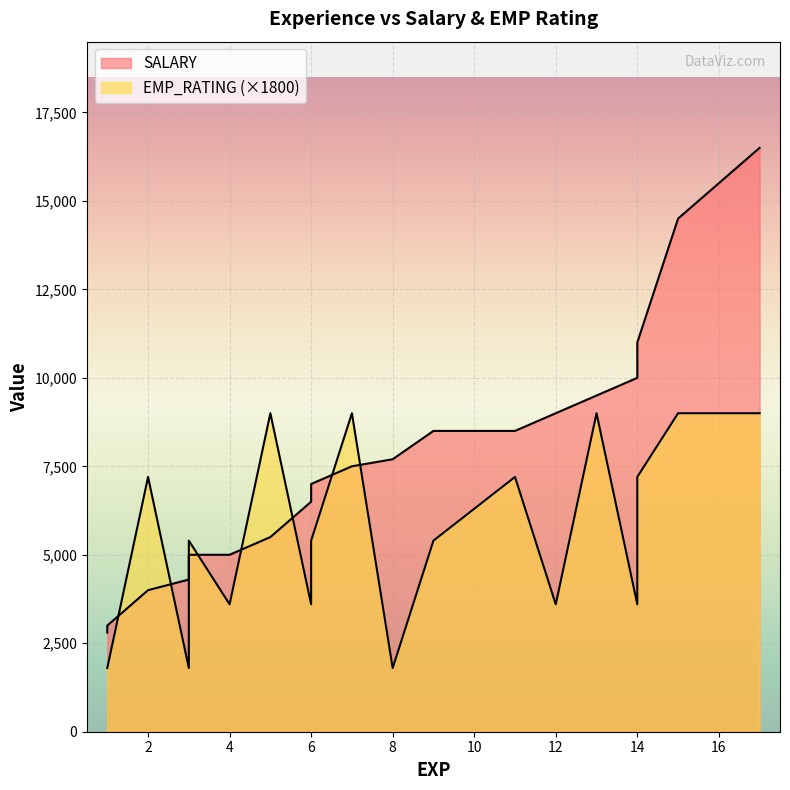

How many data points in SALARY are above 7700?

9